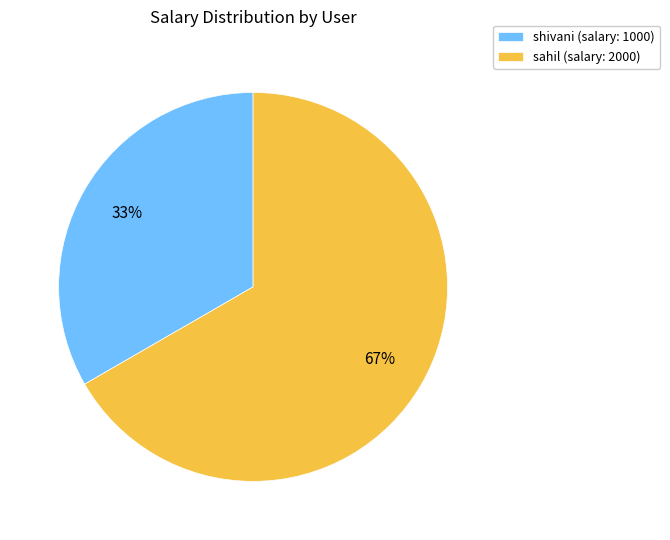

True or false: sahil accounts for 67% of the total.

True